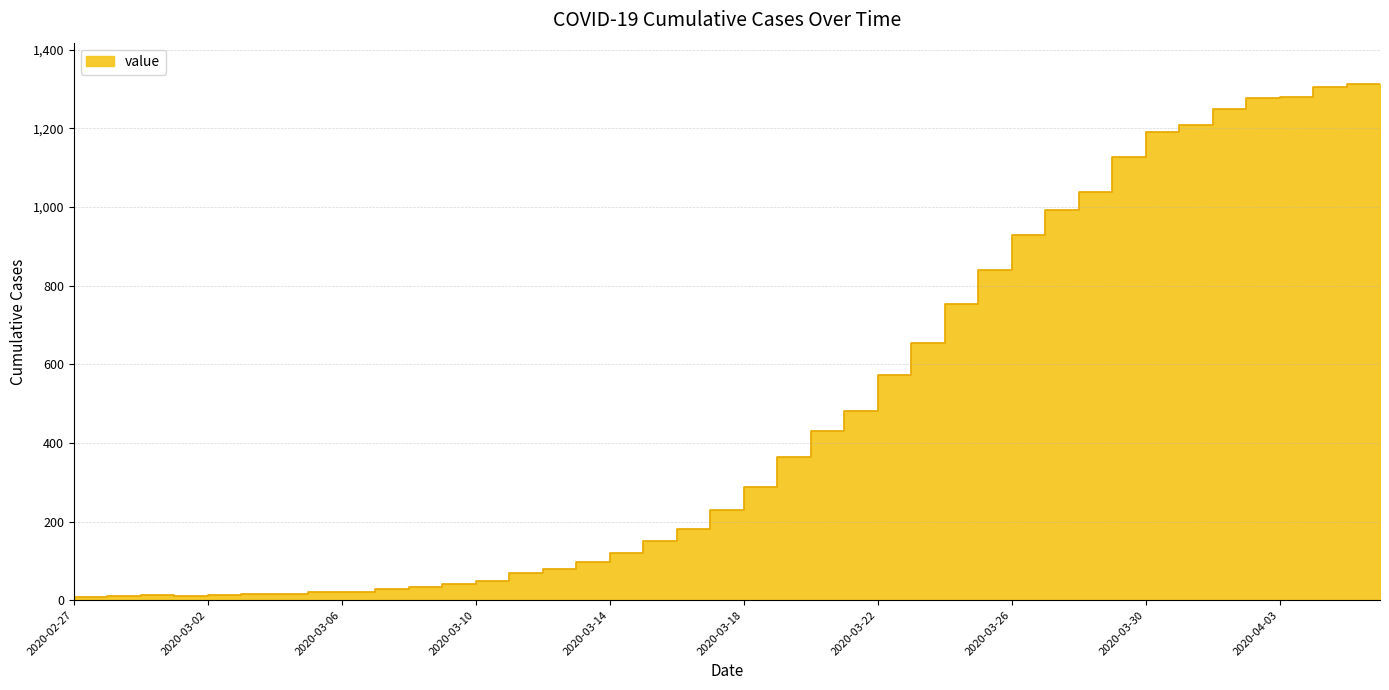

Reading left to right, transcribe all the data shown in this chart.

8	9	10	12	11	13	16	16	20	22	28	33	40	49	69	80	97	121	151	180	229	288	363	431	481	574	654	753	839	928	993	1039	1127	1192	1209	1250	1277	1281	1305	1313